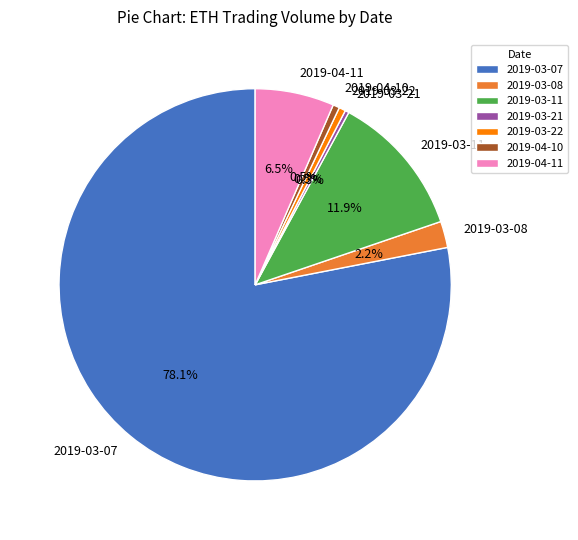

What percentage is NOT represented by 2019-03-07?

21.9%